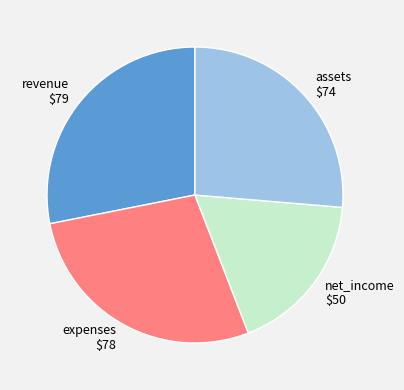

Does any single category account for the majority?

No